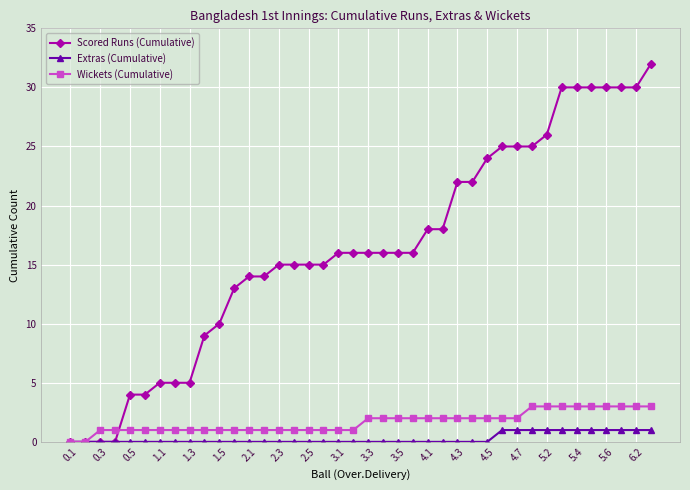

What is the maximum value shown in the chart?

32